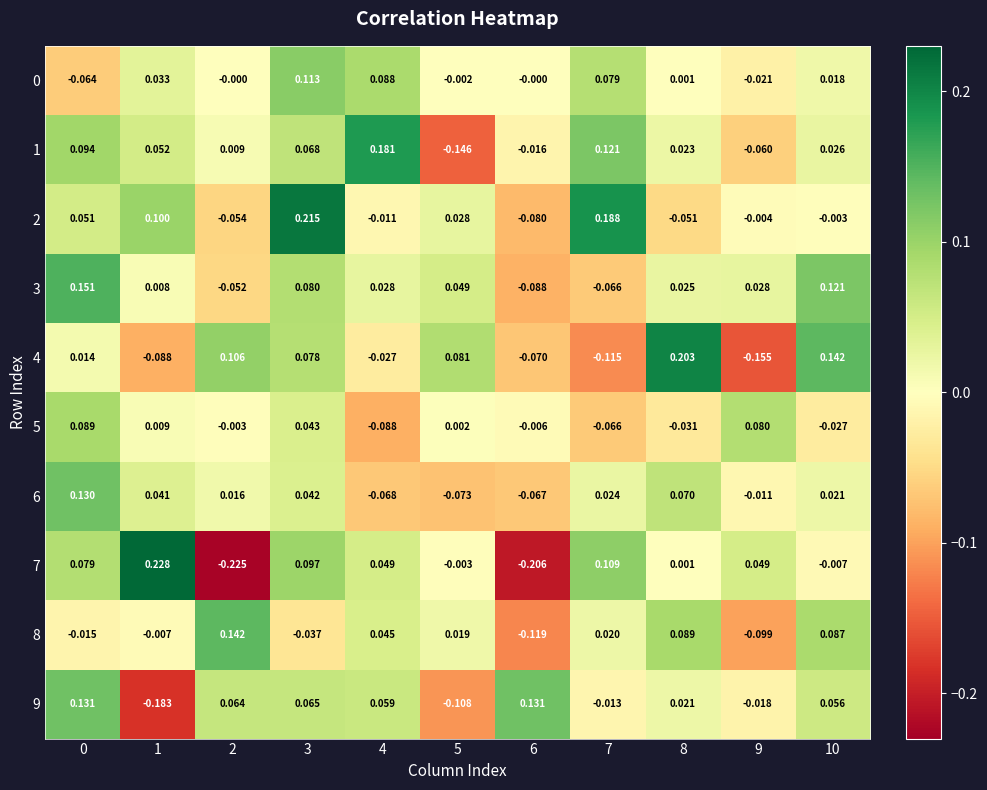

How many values in the 2 series are below 0?

6